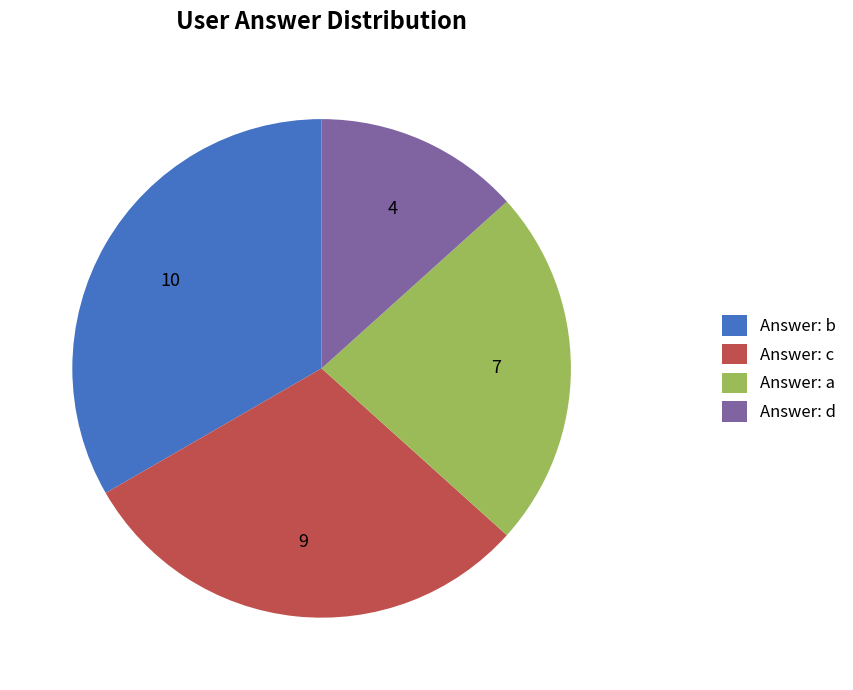

Does any single category account for the majority?

No